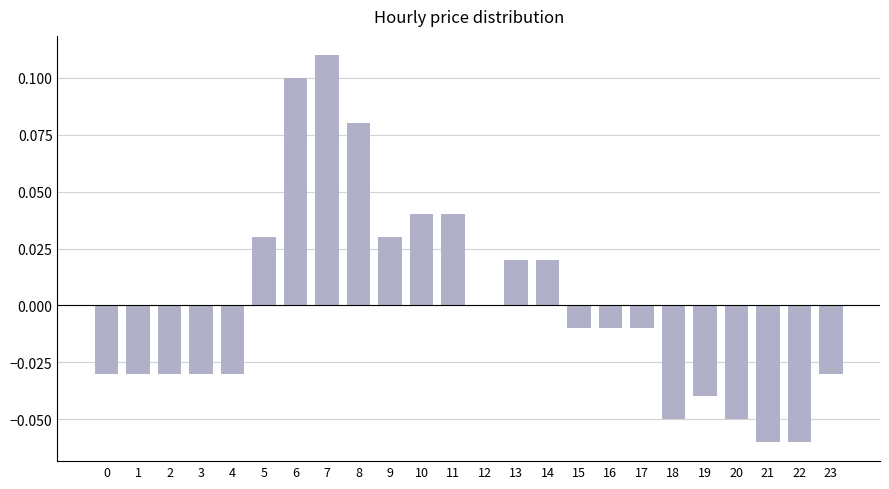

True or false: the data shows 0.0 at 12.

True